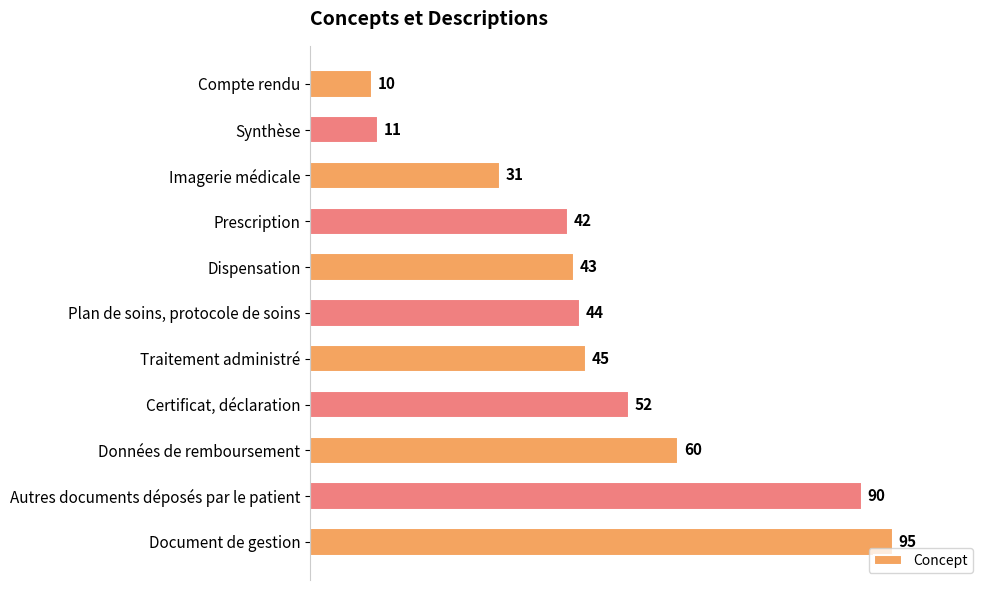

What is the change in value from Imagerie médicale to Certificat, déclaration?

+21